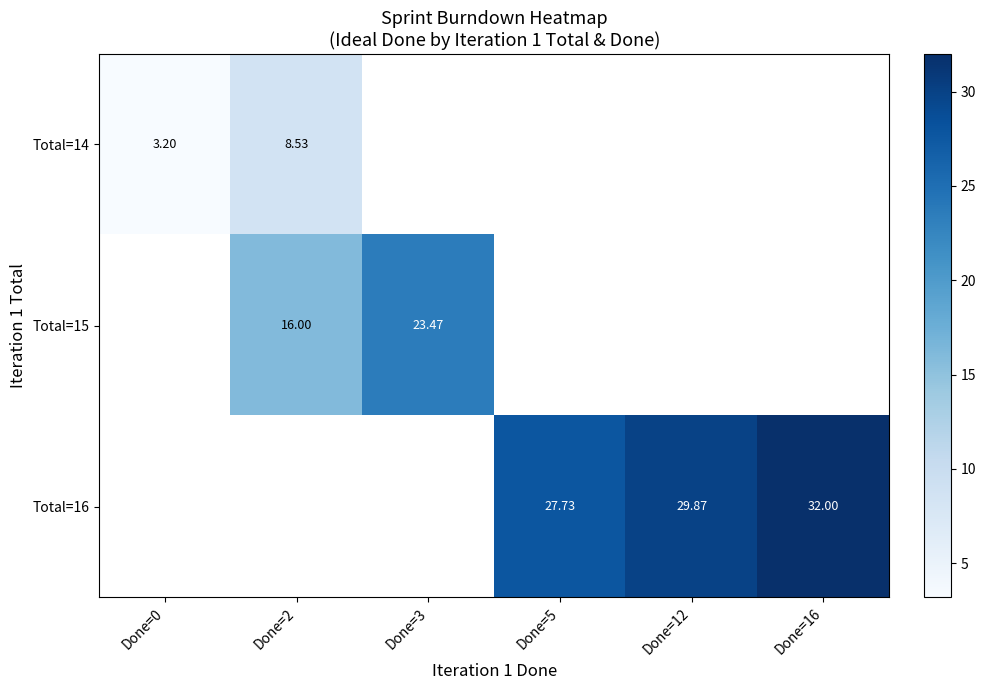

At which label is Total=14 closest to 5?

Done=0